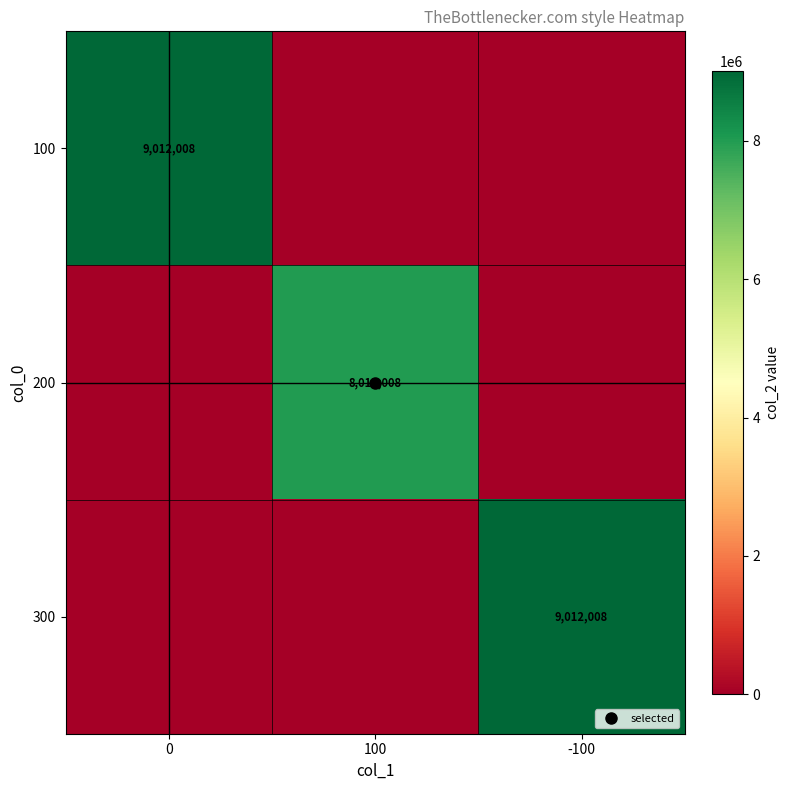

The value of 300 at -100 is 5686762. True or false?

False